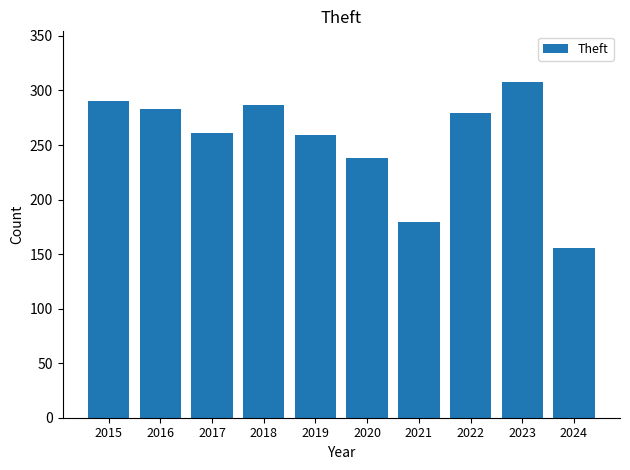

What is the value of the 9th bar from the left?

308